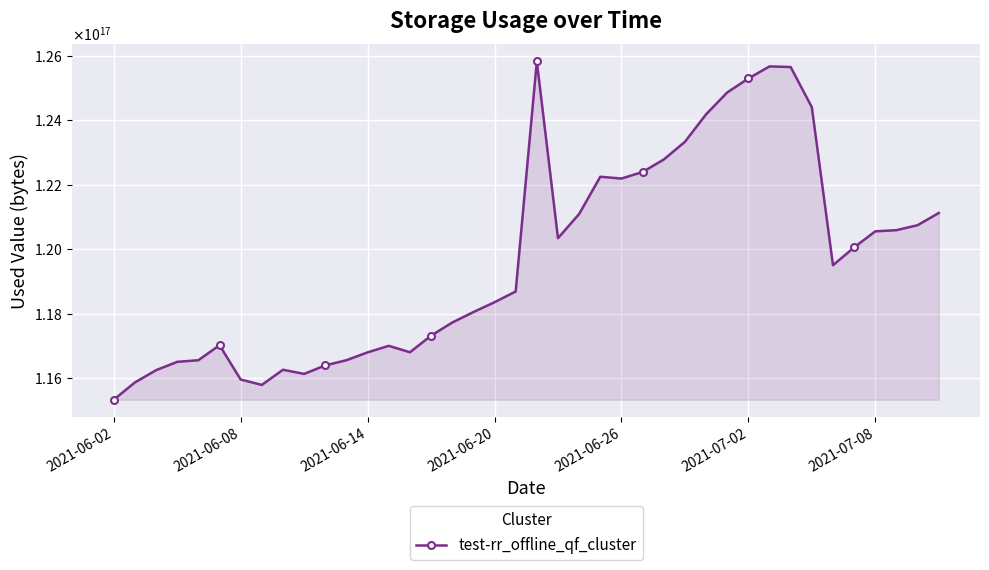

Does the chart have visible grid lines?

Yes